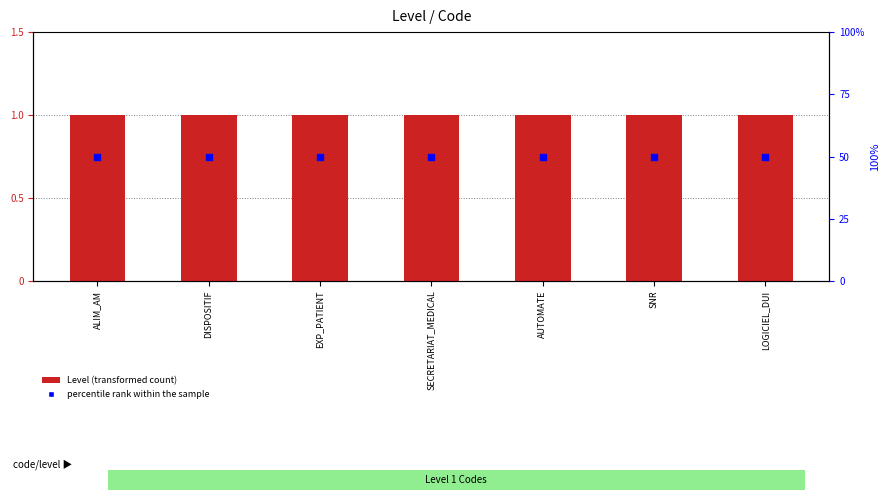

At which category is the sum across all series the highest?

ALIM_AM